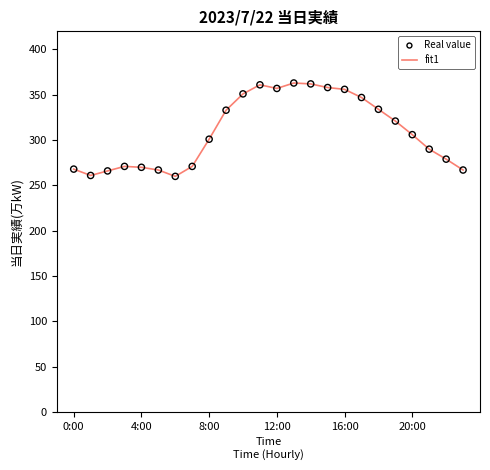

What is the difference between the maximum and minimum values?

103